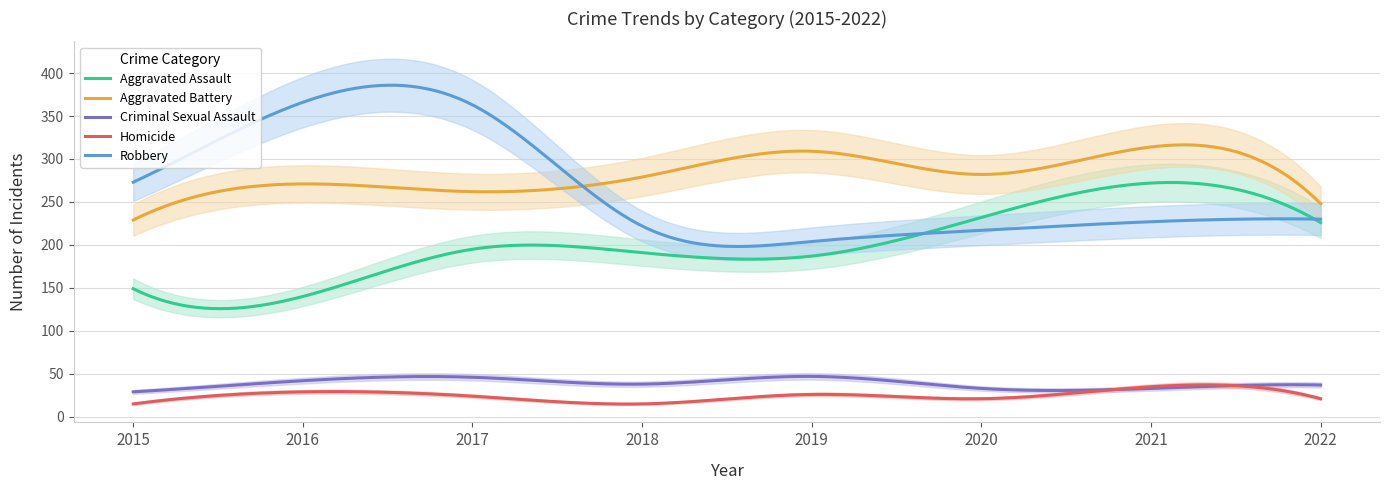

Reading left to right, what are all the values shown in this chart?

Aggravated Assault: 149	140	195	191	187	232	272	226
Aggravated Battery: 229	271	262	279	309	282	314	248
Criminal Sexual Assault: 29	42	46	38	47	33	33	37
Homicide: 15	29	24	15	26	21	35	21
Robbery: 273	366	363	222	204	217	227	230